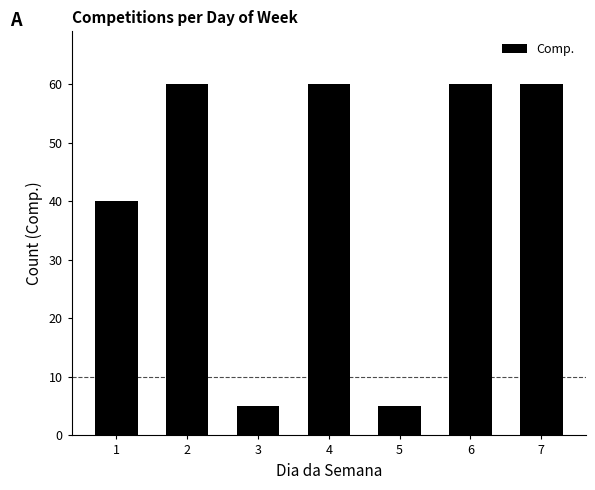

What is the greatest value displayed?

60